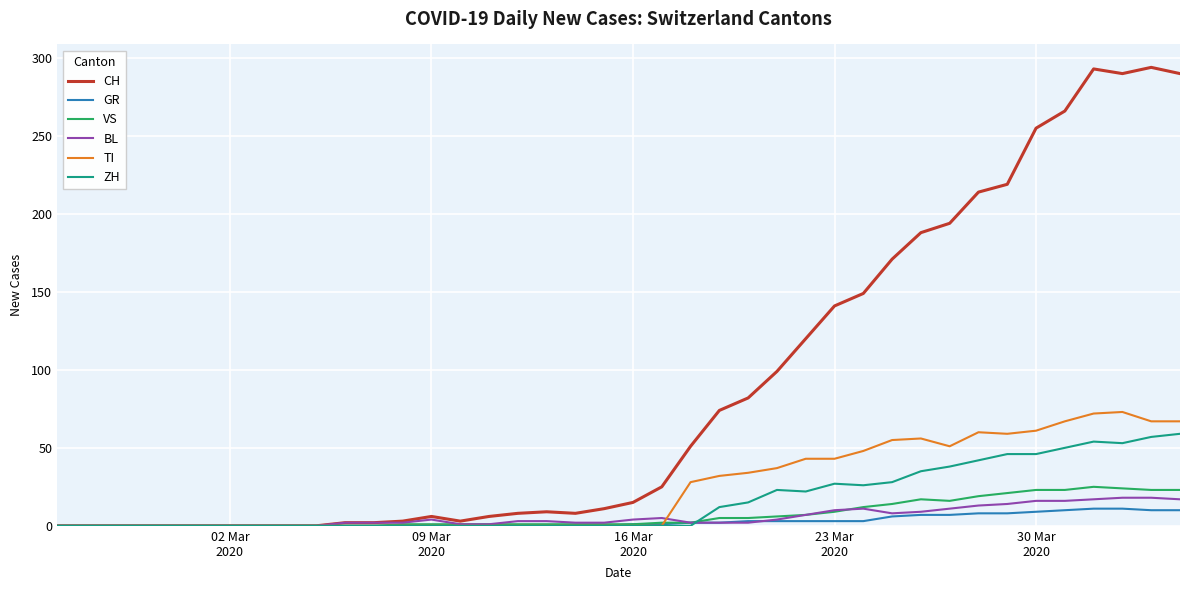

Which series has the largest range (max minus min)?

CH